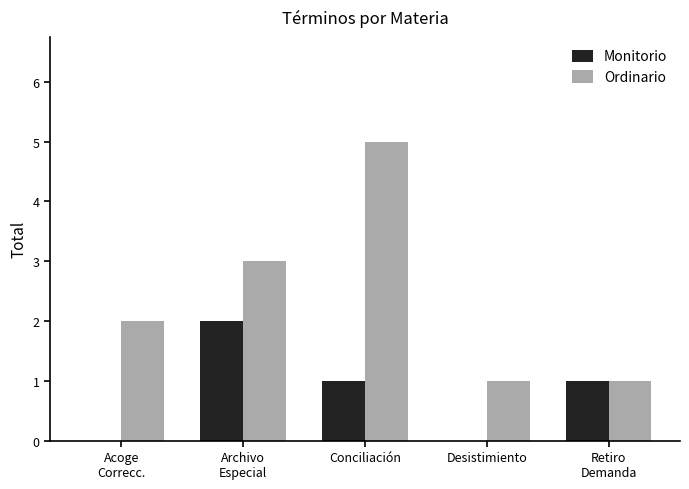

Is it true that Ordinario equals 3 at Conciliación?

False